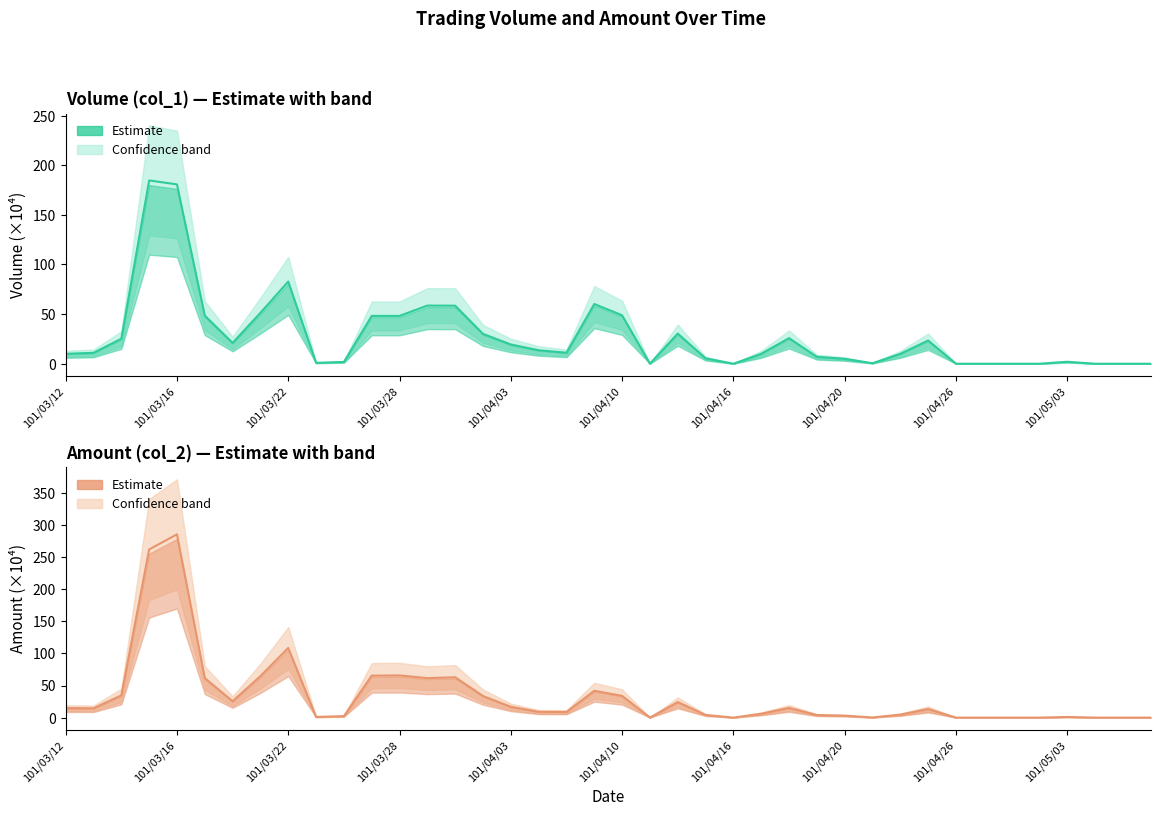

Is the value of Amount (col_2) at 19 greater than the value of Volume (col_1) at 22?

Yes